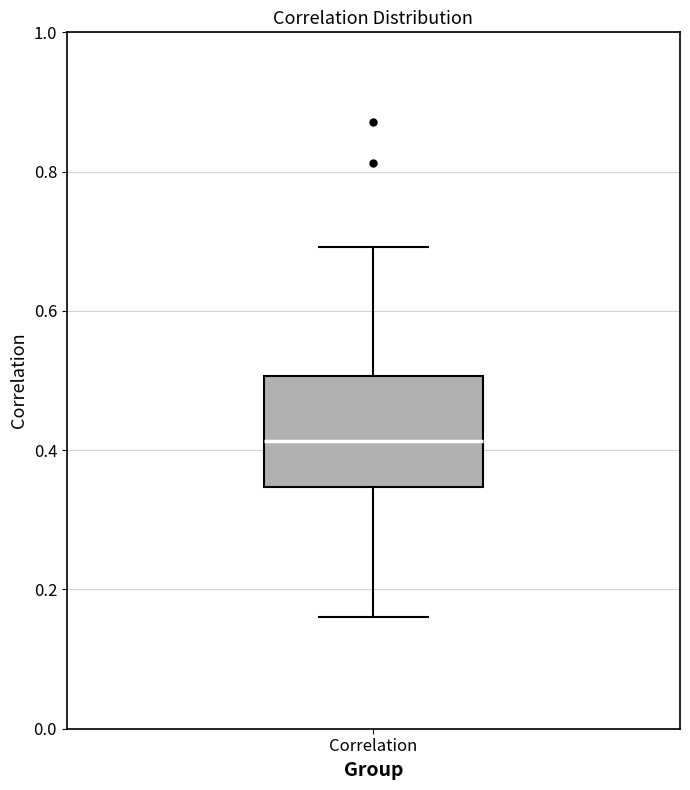

Transcribe this box plot: give where the median line is, the range the box spans, and where the two whiskers end, as read against the y-axis. The values are not printed on the chart, so give them approximately, as read against the axis.

median 0.42, box 0.34 to 0.50, whiskers 0.16 to 0.70